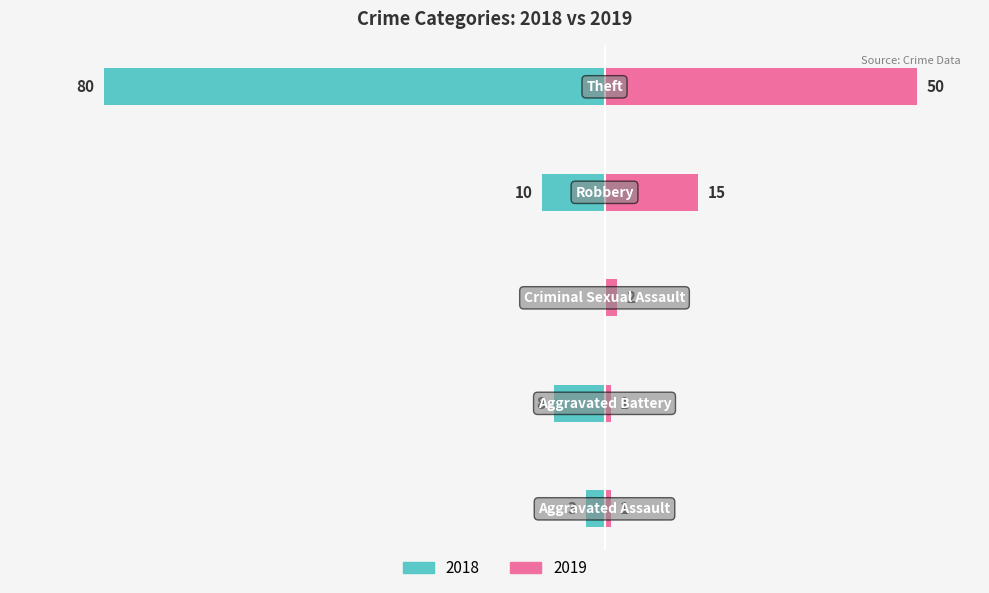

True or false: 2018 has a value of 8 at Aggravated Battery.

True